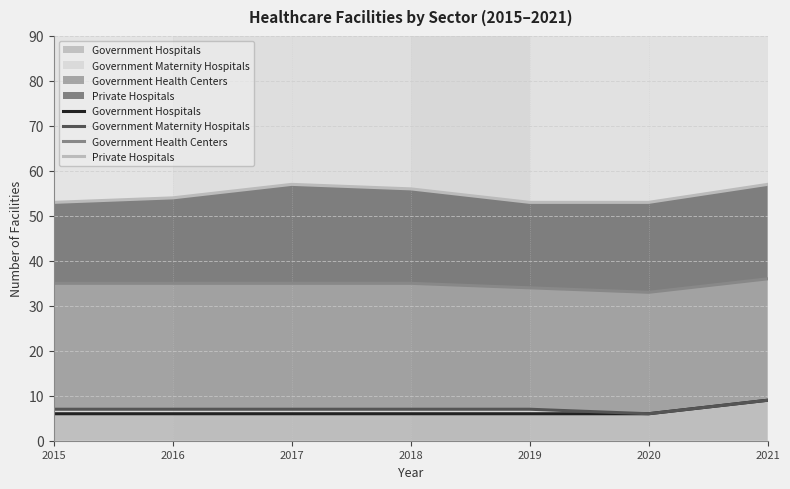

What is the minimum value shown in the chart?

6